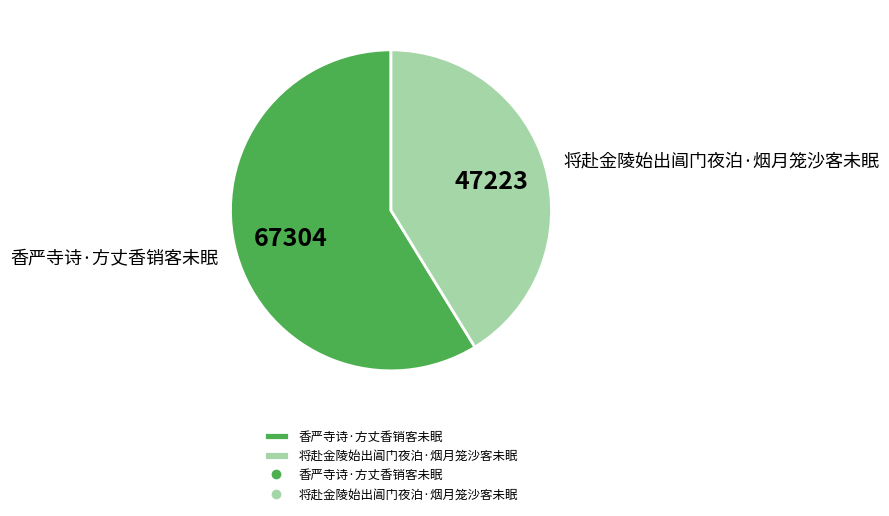

Is it true that 将赴金陵始出阊门夜泊·烟月笼沙客未眠 is 55% of the pie?

False